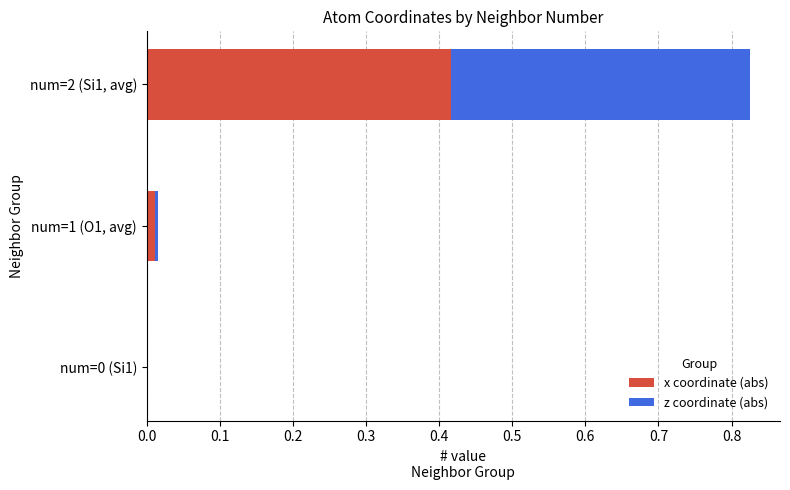

The value of x coordinate (abs) at num=0 (Si1) is 0.2. True or false?

False